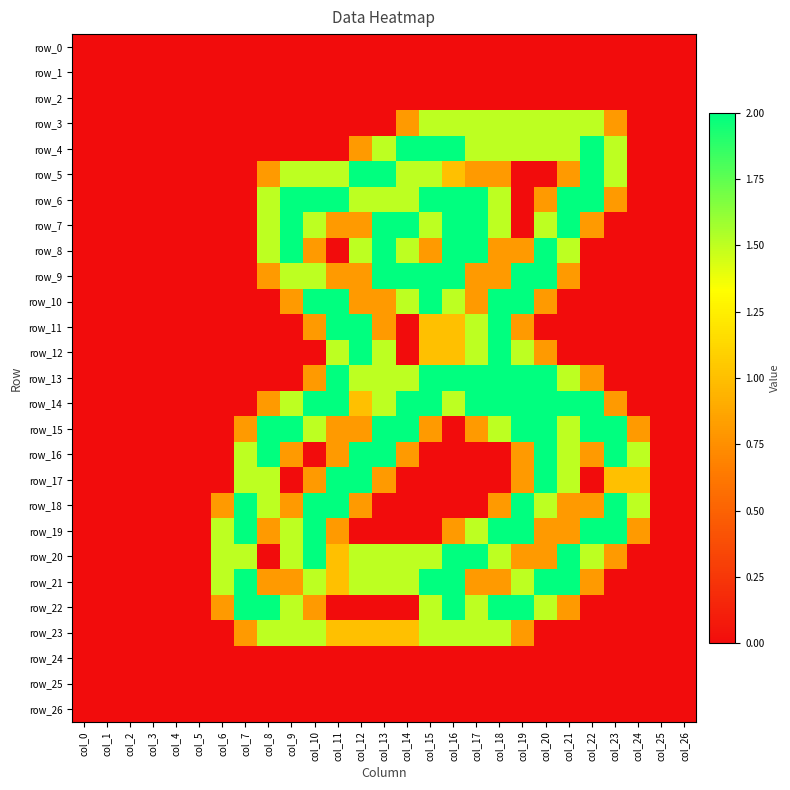

Is it true that row_16 equals -1.3 at col_26?

False